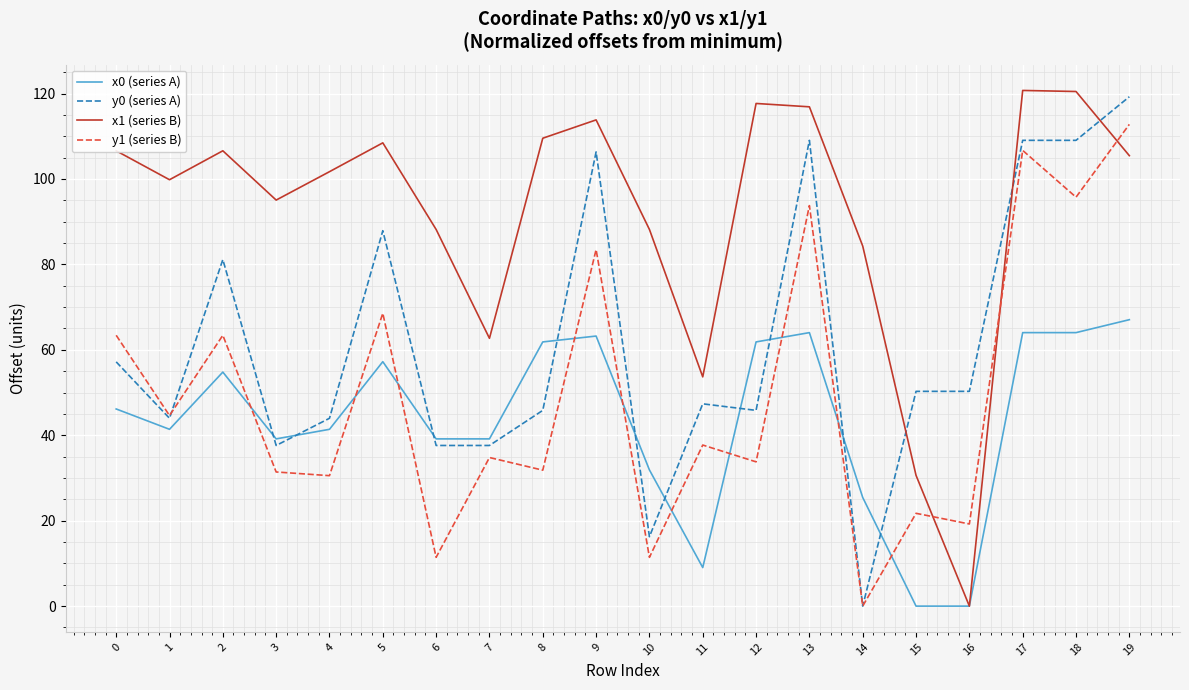

How many values in the y0 (series A) series exceed 50?

10